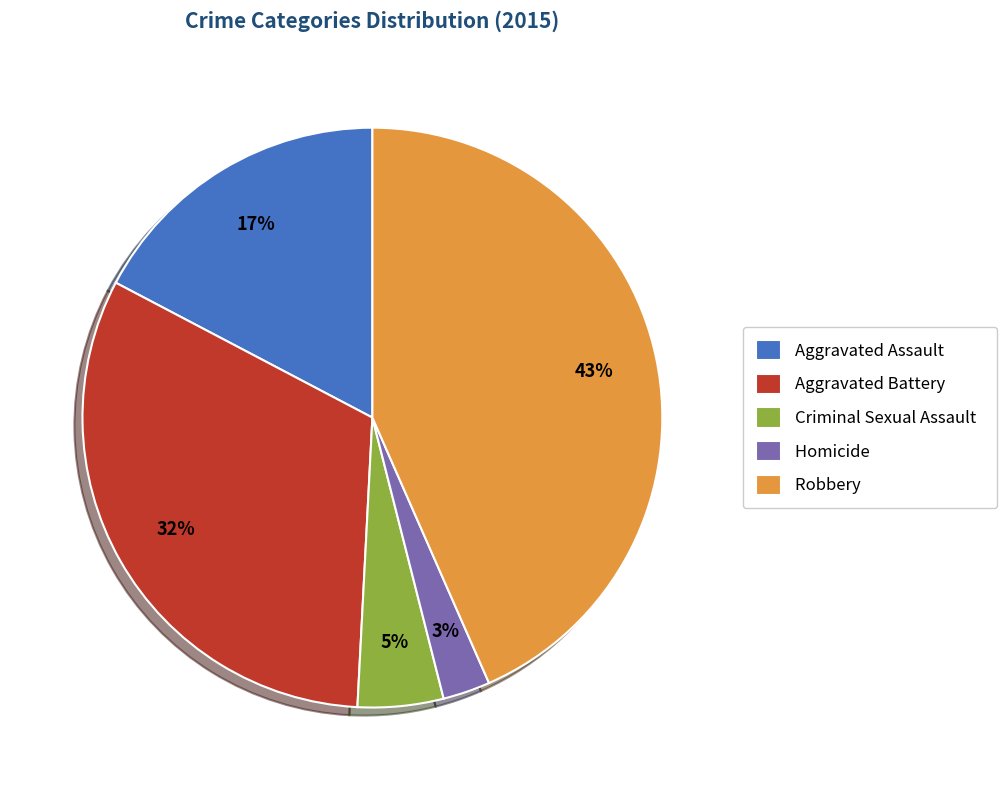

What percentage is the Aggravated Assault slice, to the nearest percent?

17%